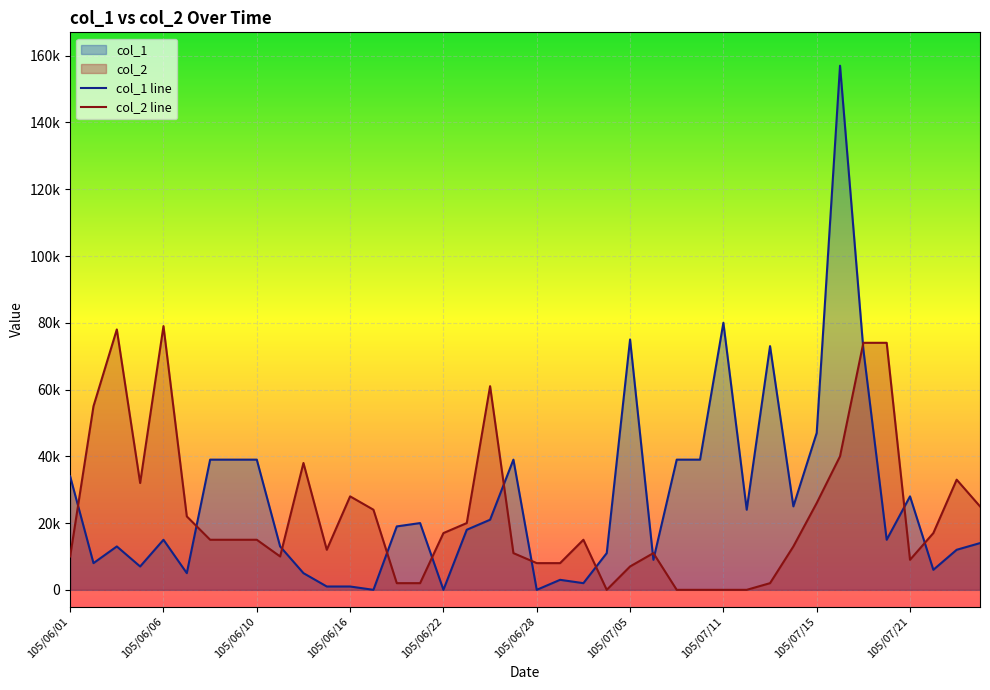

What are all the series names shown in the legend?

col_1, col_2